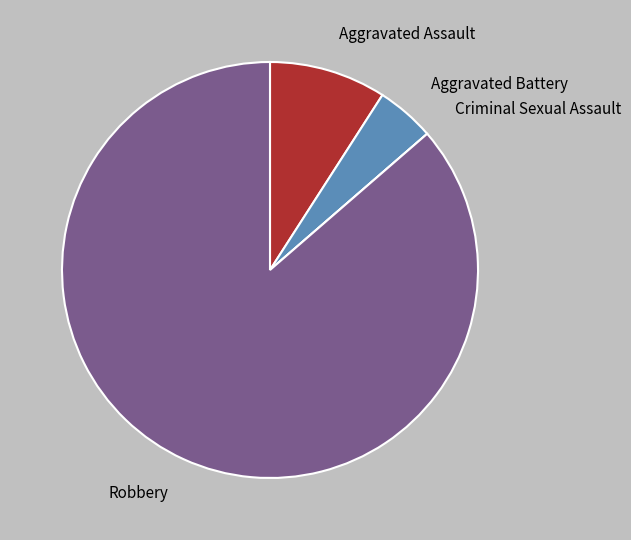

Which category has the biggest portion of the pie?

Robbery